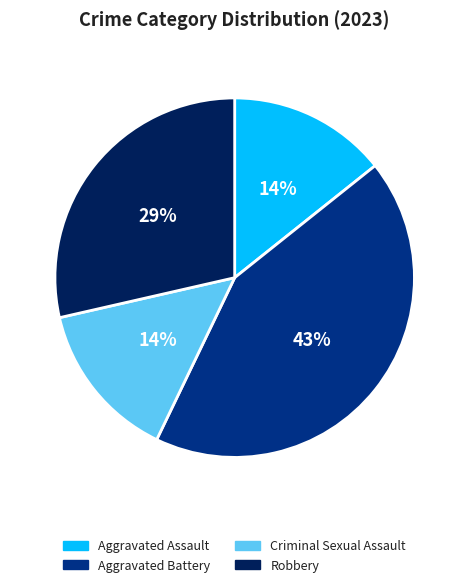

Is the sum of Criminal Sexual Assault and Aggravated Battery greater than half?

Yes